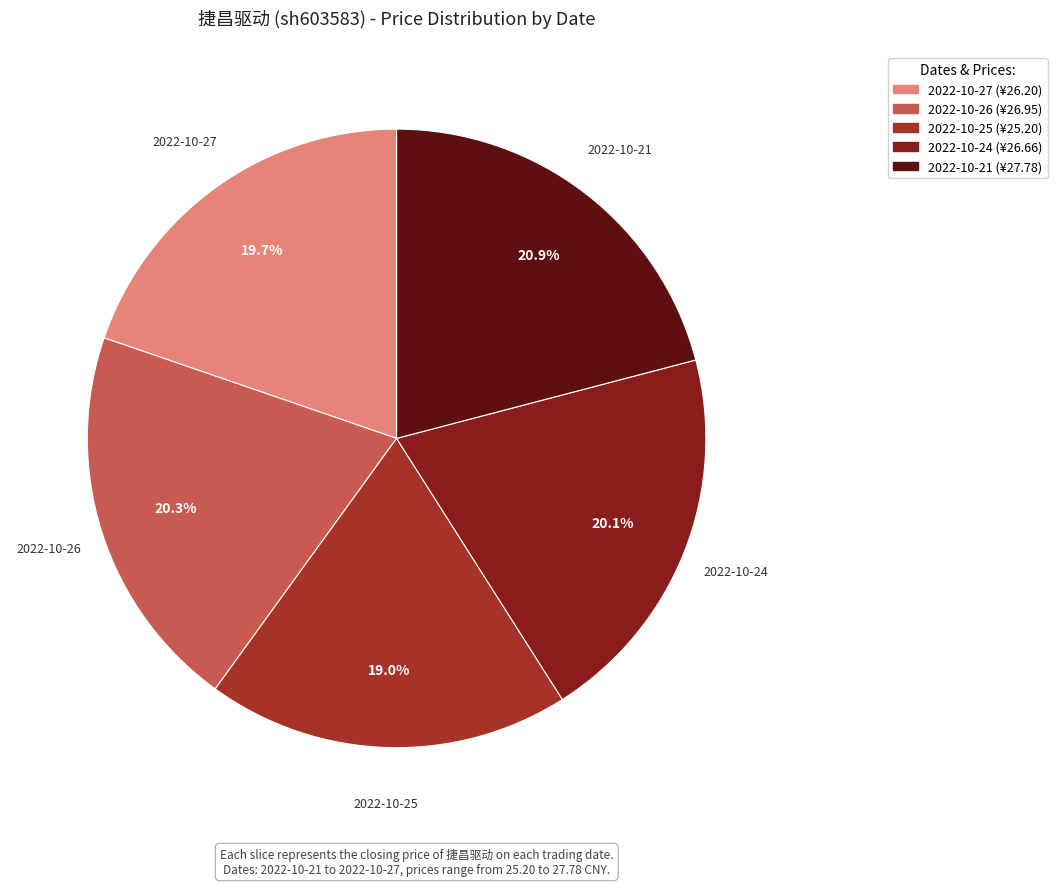

What percentage is the 2022-10-27 slice, to the nearest percent?

20%